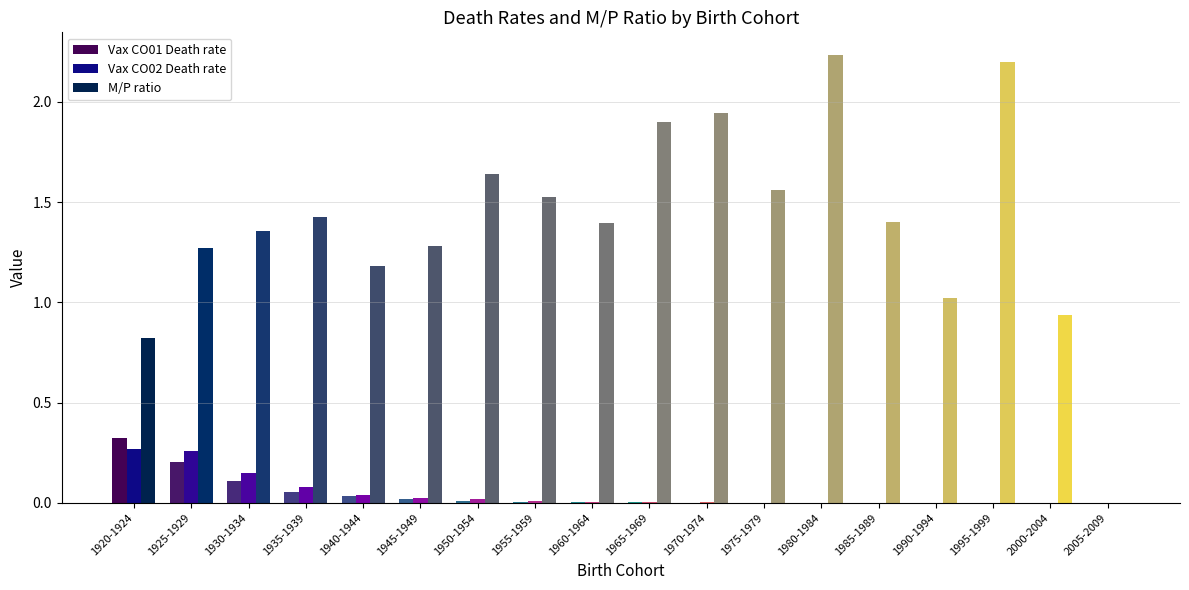

What are all the series names shown in the legend?

Vax CO01 Death rate, Vax CO02 Death rate, M/P ratio